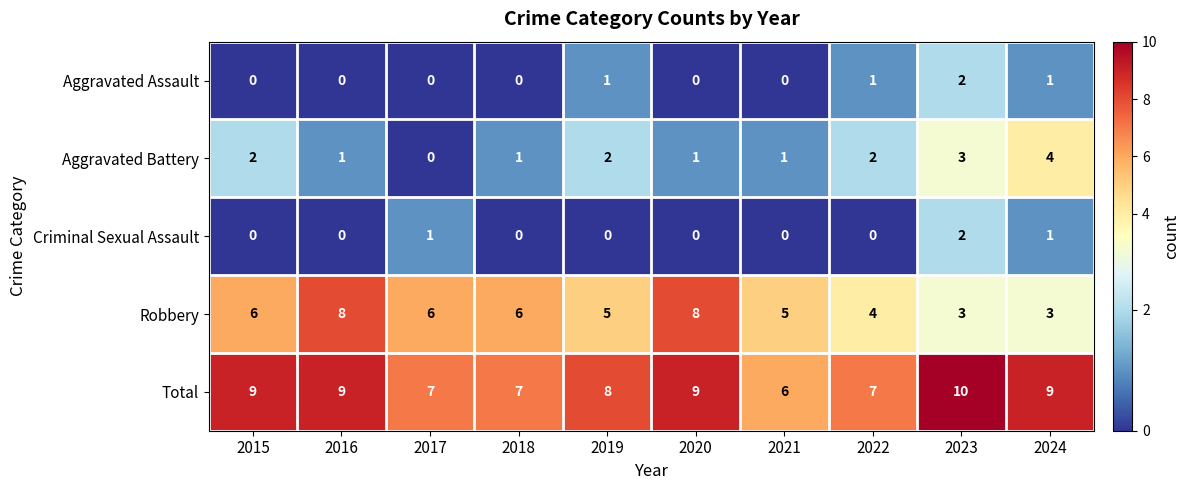

The Total series shows 10 at 2023. True or false?

True